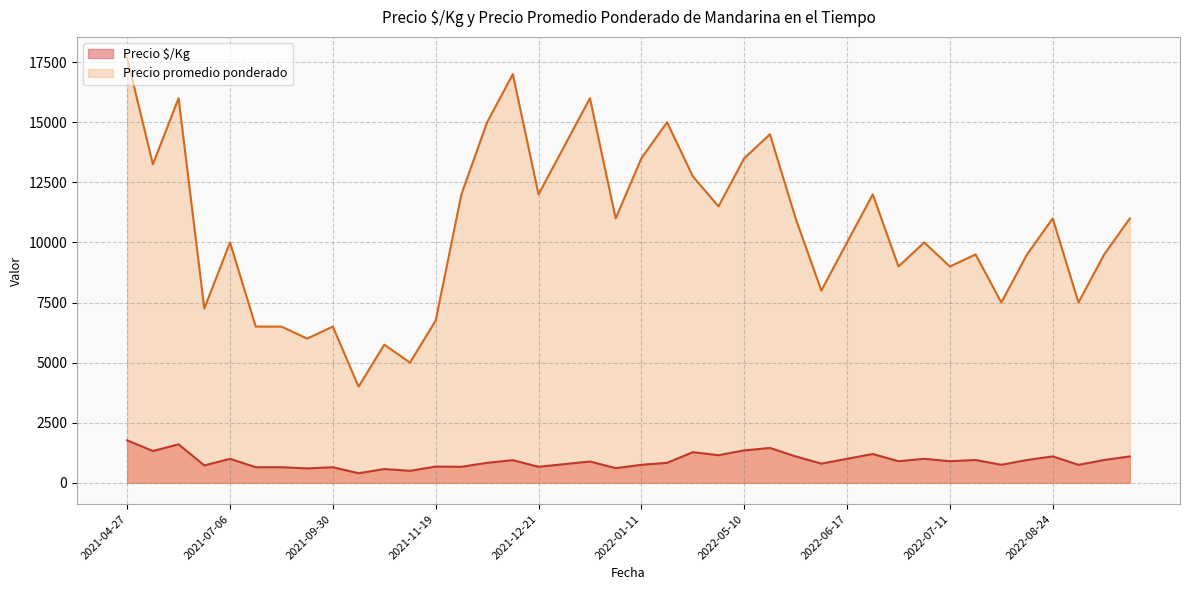

What is the sum of the Precio promedio ponderado values at 2022-02-15 and 2022-08-26?

22500